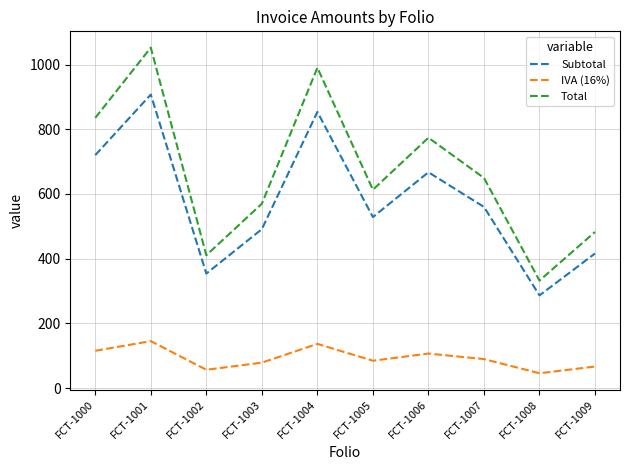

What is the average value of the Total series?

671.0